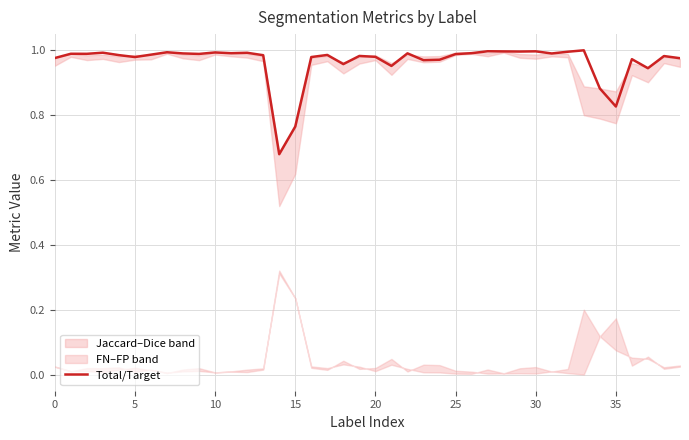

What is the difference between the maximum and minimum values?

0.3